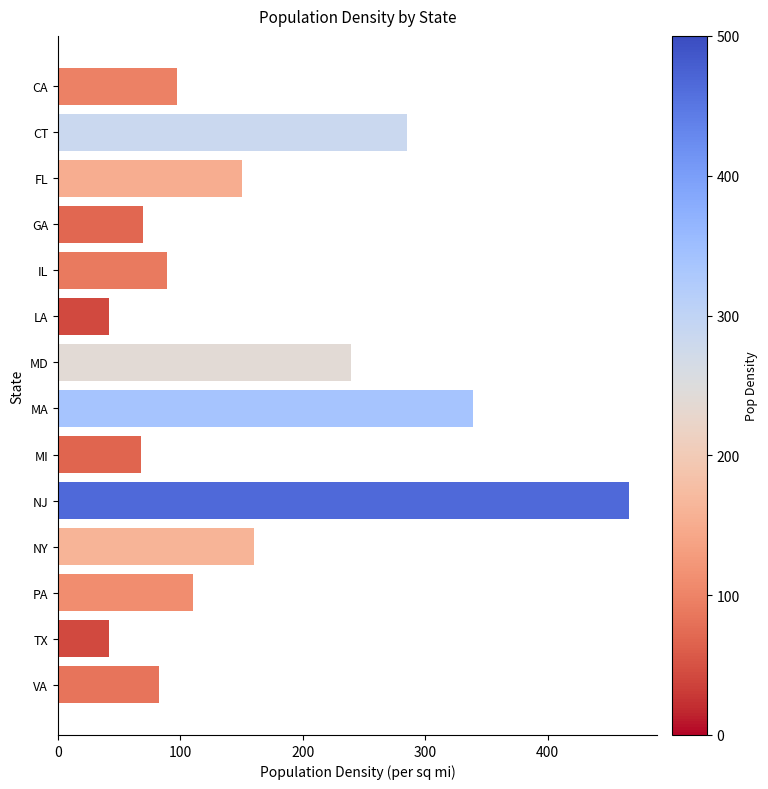

Is it true that the value at NY is 160.4?

True